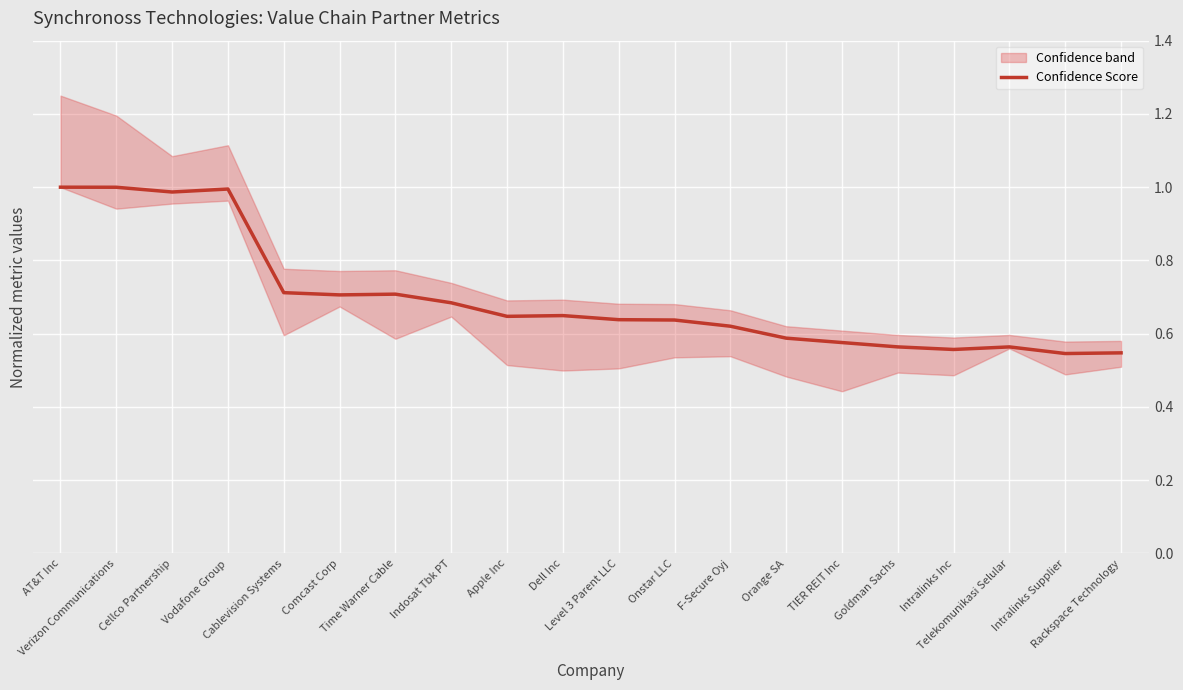

Rank the categories by value from highest to lowest.

AT&T Inc, Verizon Communications, Vodafone Group, Cellco Partnership, Cablevision Systems, Time Warner Cable, Comcast Corp, Indosat Tbk PT, Dell Inc, Apple Inc, Level 3 Parent LLC, Onstar LLC, F-Secure Oyj, Orange SA, TIER REIT Inc, Goldman Sachs, Telekomunikasi Selular, Intralinks Inc, Rackspace Technology, Intralinks Supplier